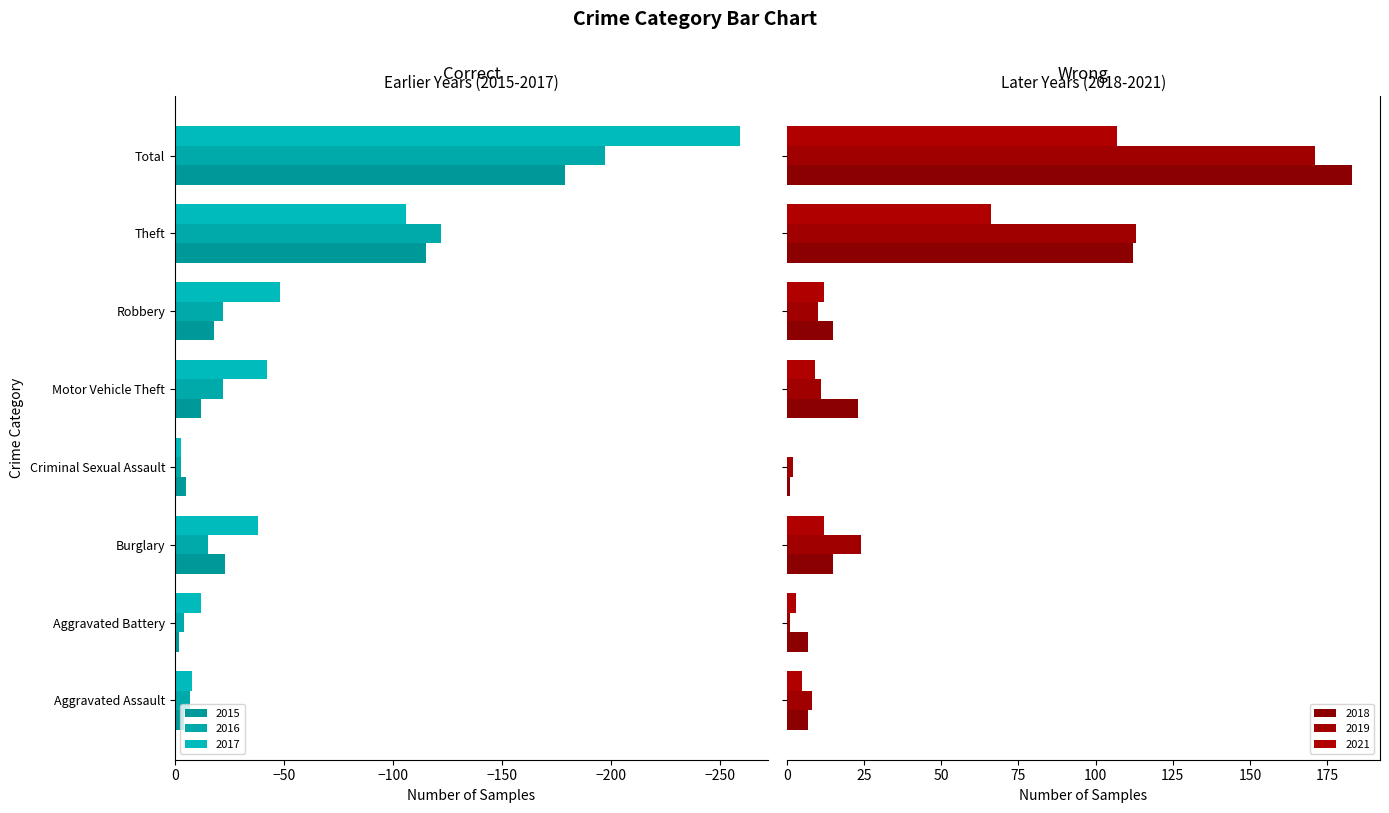

Reading right to left, what are all the values shown in this chart?

2015: -179	-115	-18	-12	-5	-23	-2	-4
2017: -259	-106	-48	-42	-3	-38	-12	-8
2019: 171	113	10	11	2	24	1	8
2021: 107	66	12	9	0	12	3	5
2016: -197	-122	-22	-22	-3	-15	-4	-7
2018: 183	112	15	23	1	15	7	7